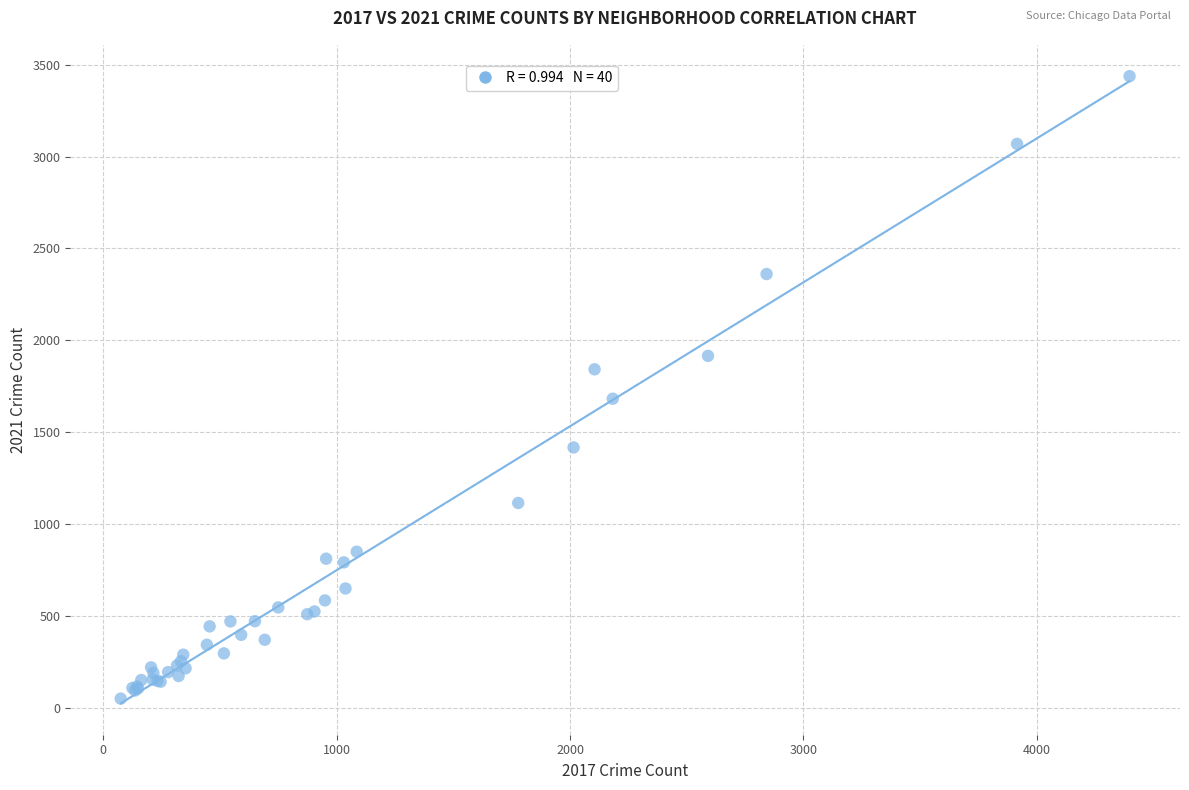

What Y value in the scatter plot is closest to 1744?

1683